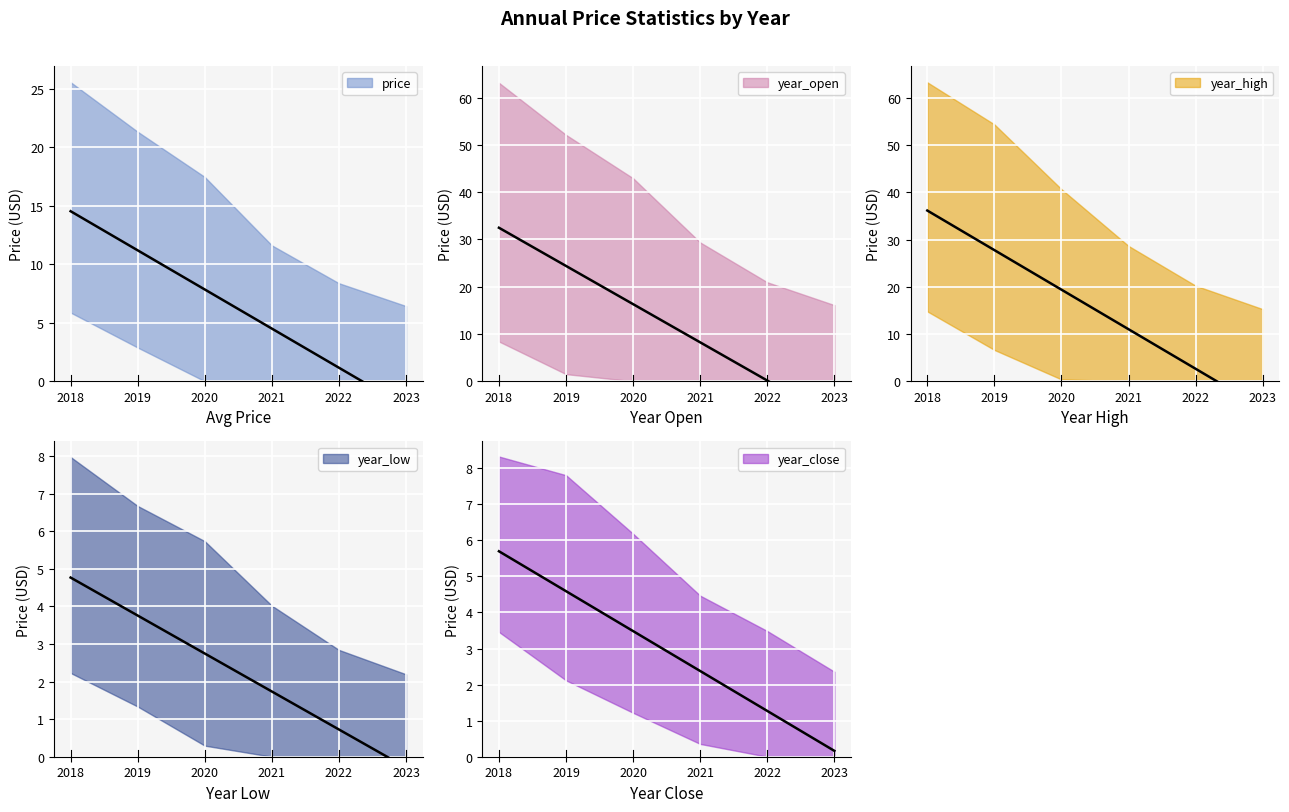

What are all the series names shown in the legend?

price, year_open, year_high, year_low, year_close